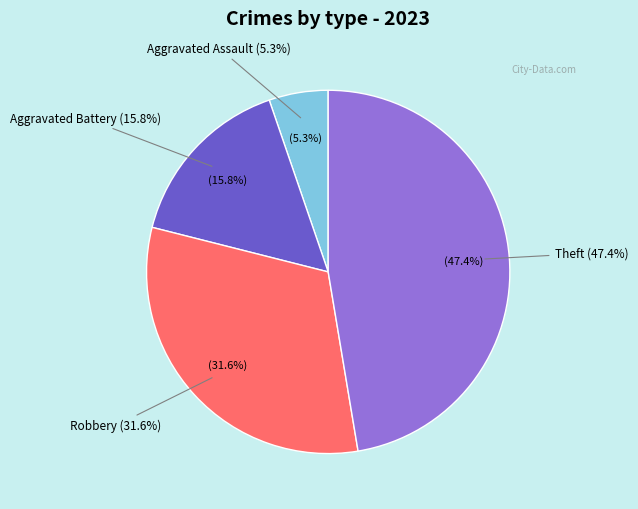

Is it true that Arson is 10% of the pie?

False